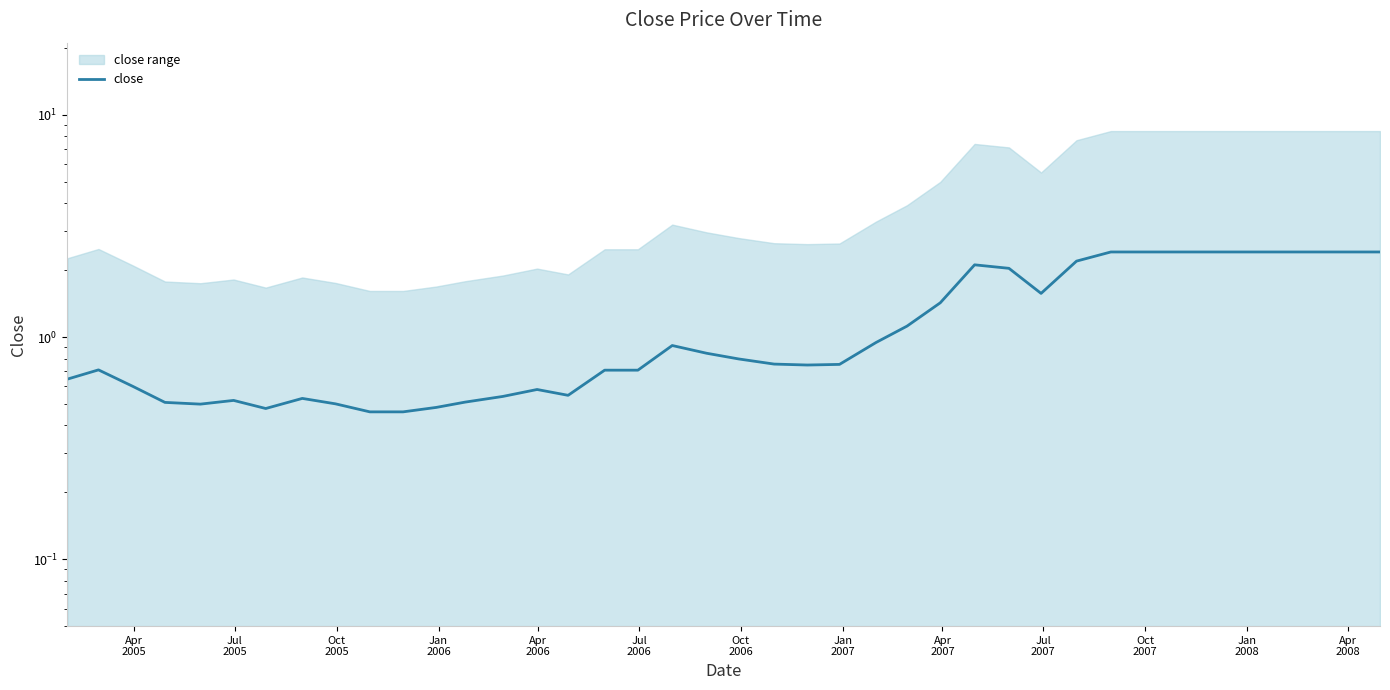

What is the maximum value shown in the chart?

2.4